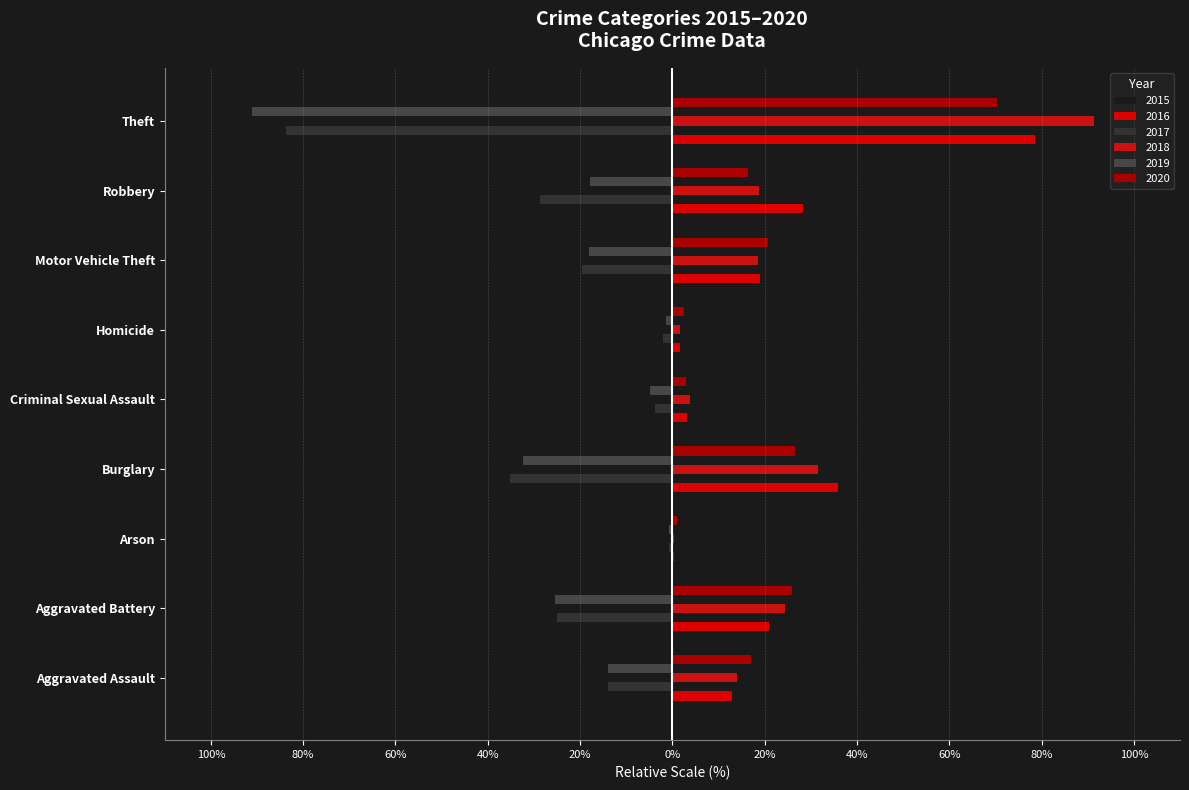

What is the average value of the 2015 series?

-23.6